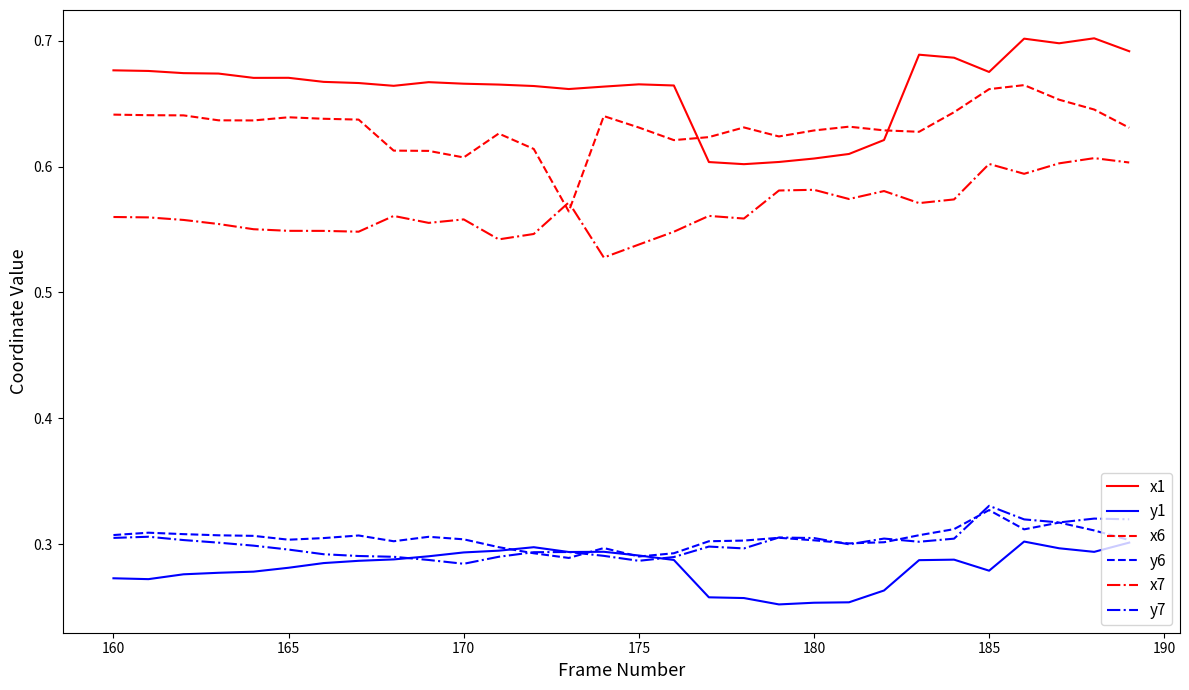

True or false: x1 and y6 cross at least once.

False